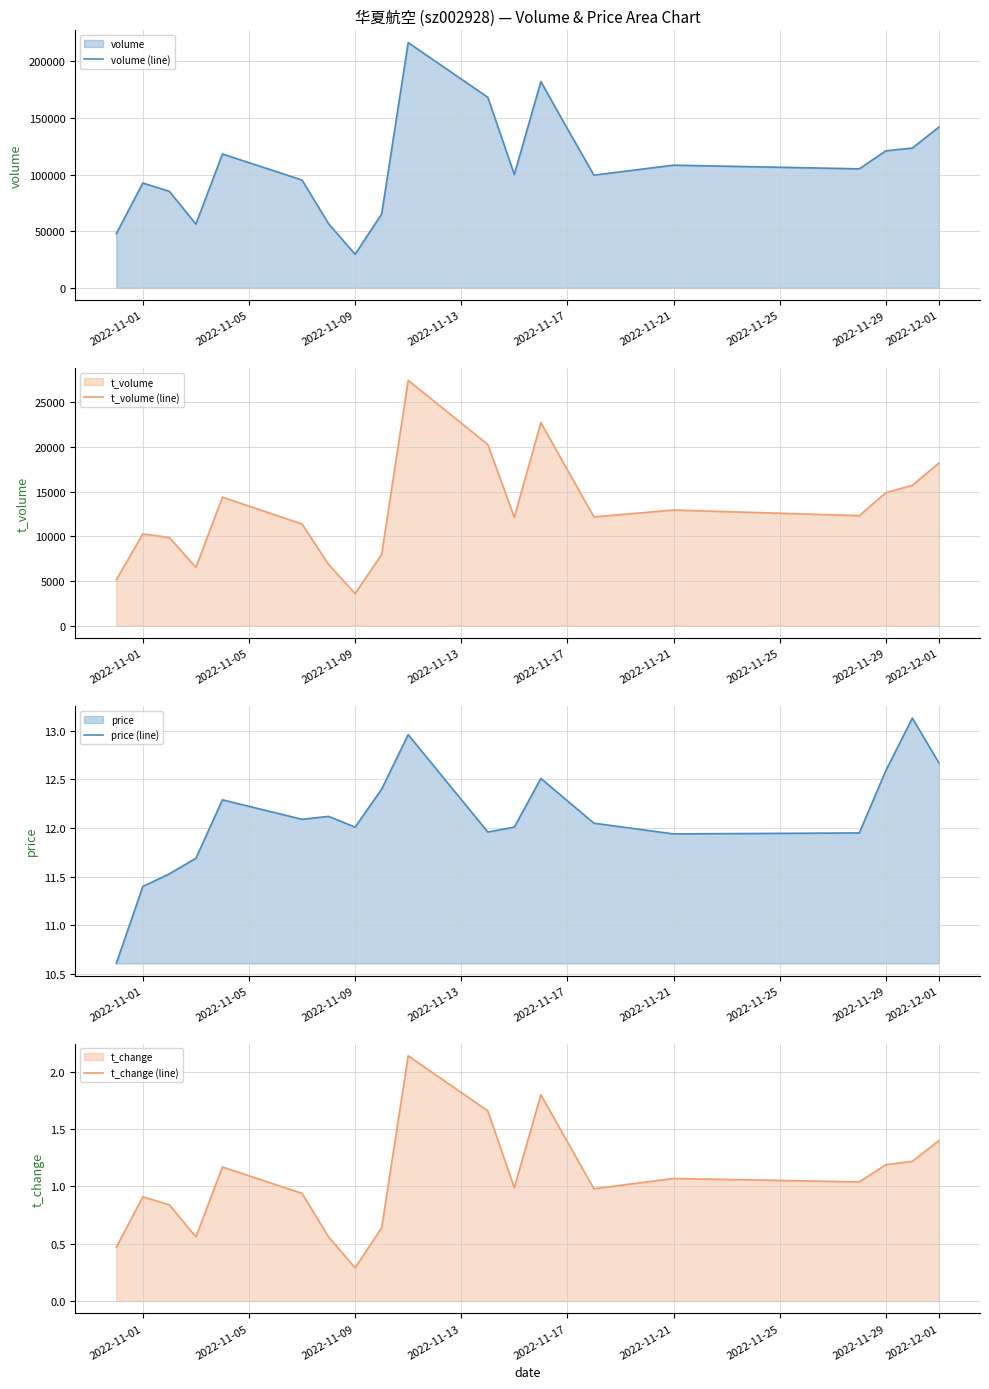

What is the value of the price (line) point at the 13th from the left?

12.5